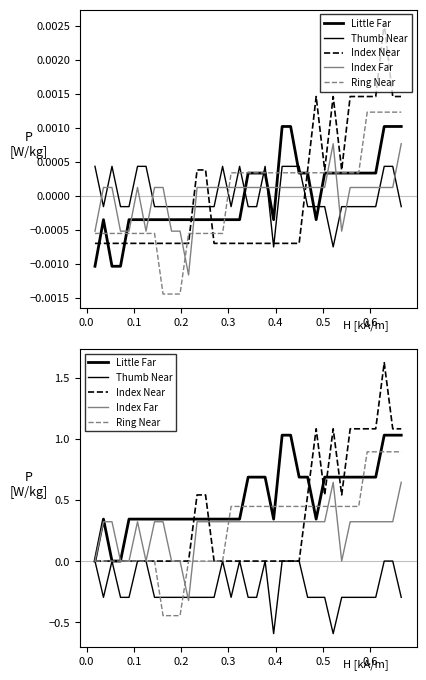

True or false: Index Near has more than 1 interior local peaks.

True